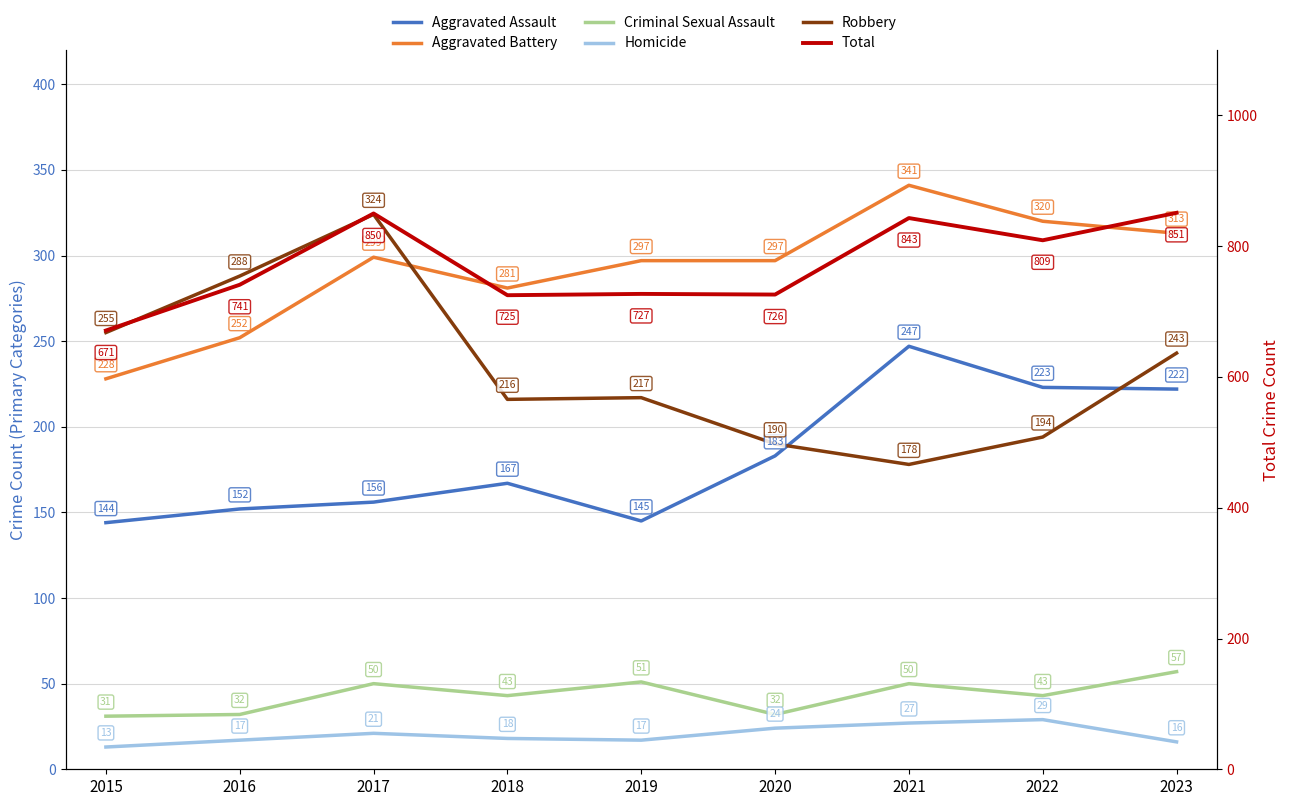

Where is Total nearest to the value 761?

2016